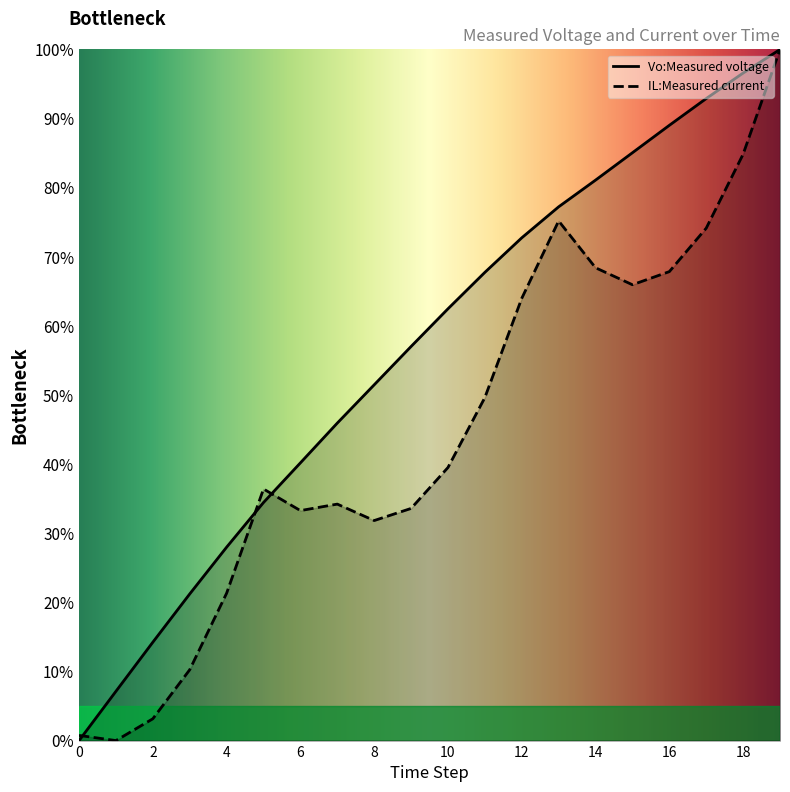

Between which two adjacent categories do Vo:Measured voltage and IL:Measured current first intersect?

0 and 1